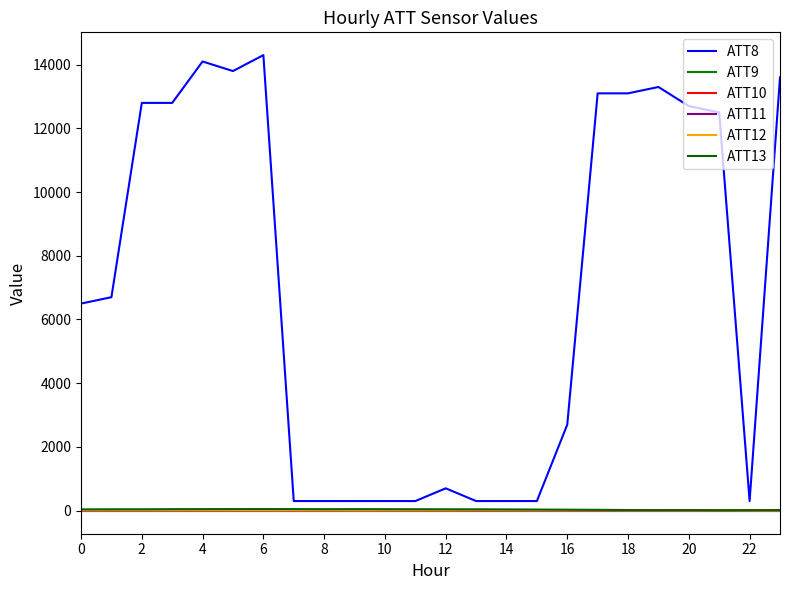

What is the minimum value shown in the chart?

-10.0